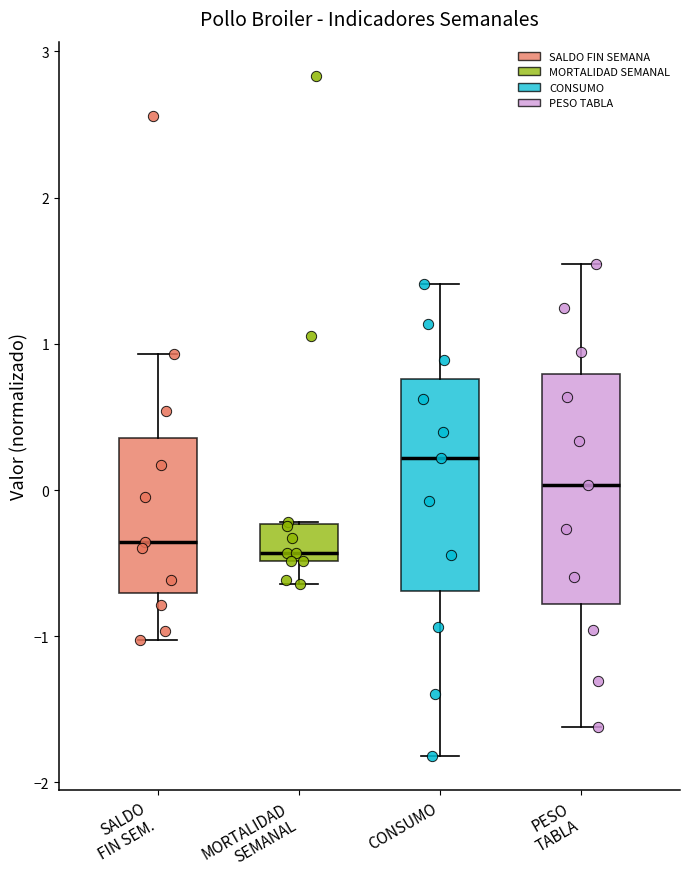

Which box is the tallest, from its lower edge to its upper edge?

PESO TABLA